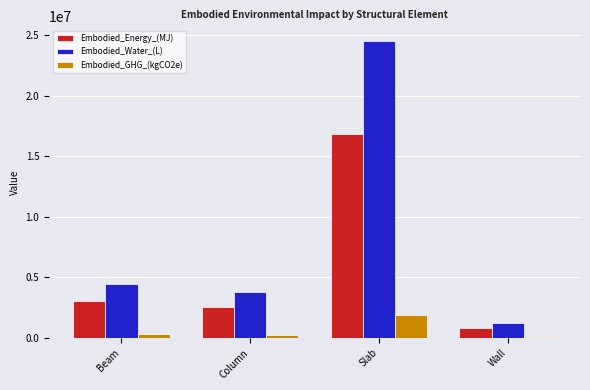

What is the total value across all series at Beam?

7795168.9